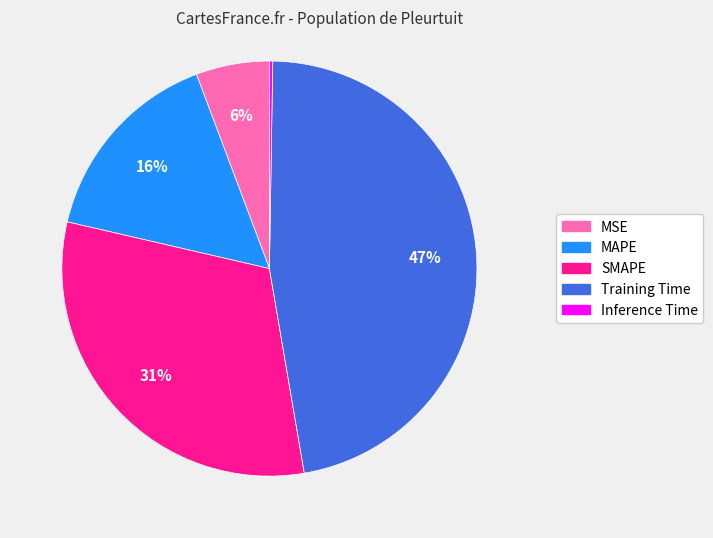

Is it true that SMAPE is 31% of the pie?

True